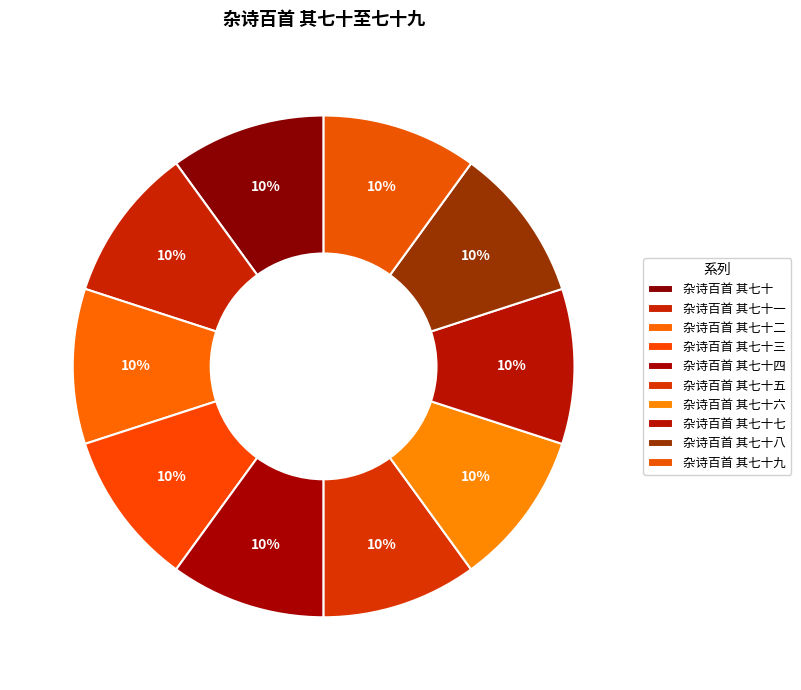

Which category has the smallest portion of the pie?

杂诗百首 其七十